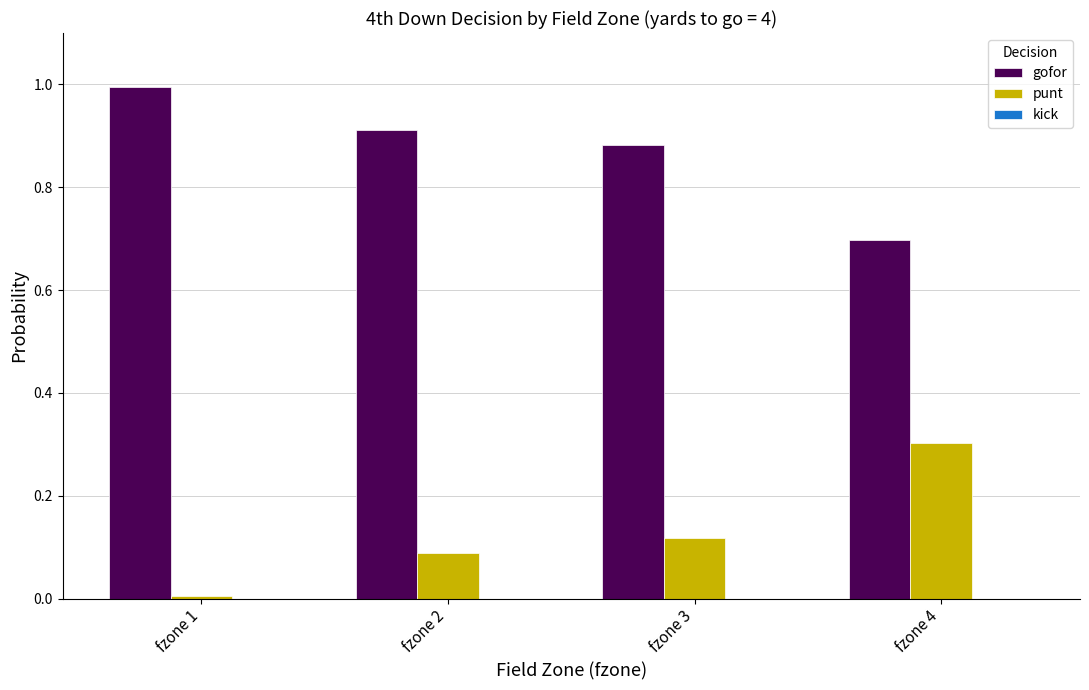

Does the chart contain stacked bars?

No